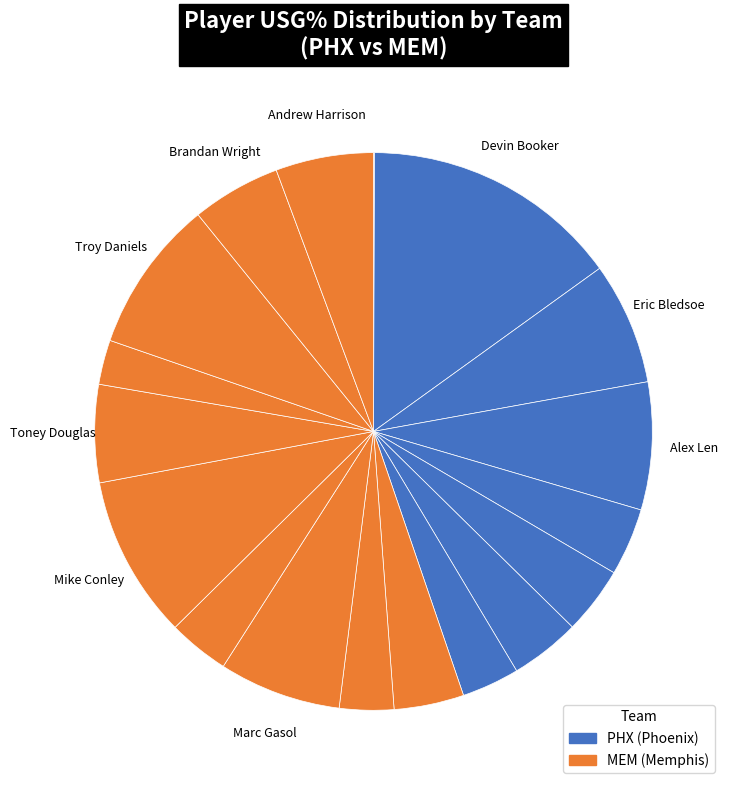

Does any single category account for the majority?

No